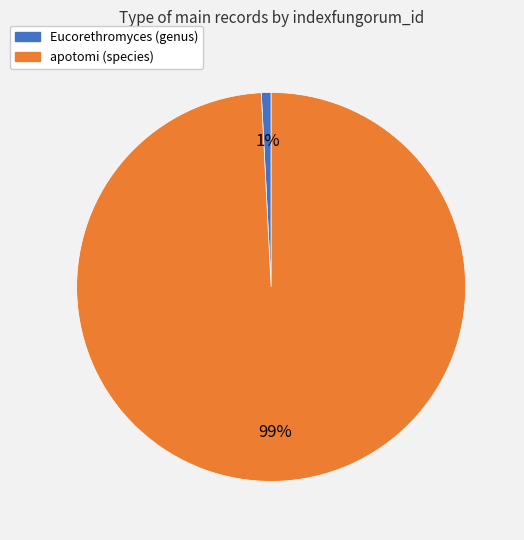

Which slice is the largest?

apotomi (species)